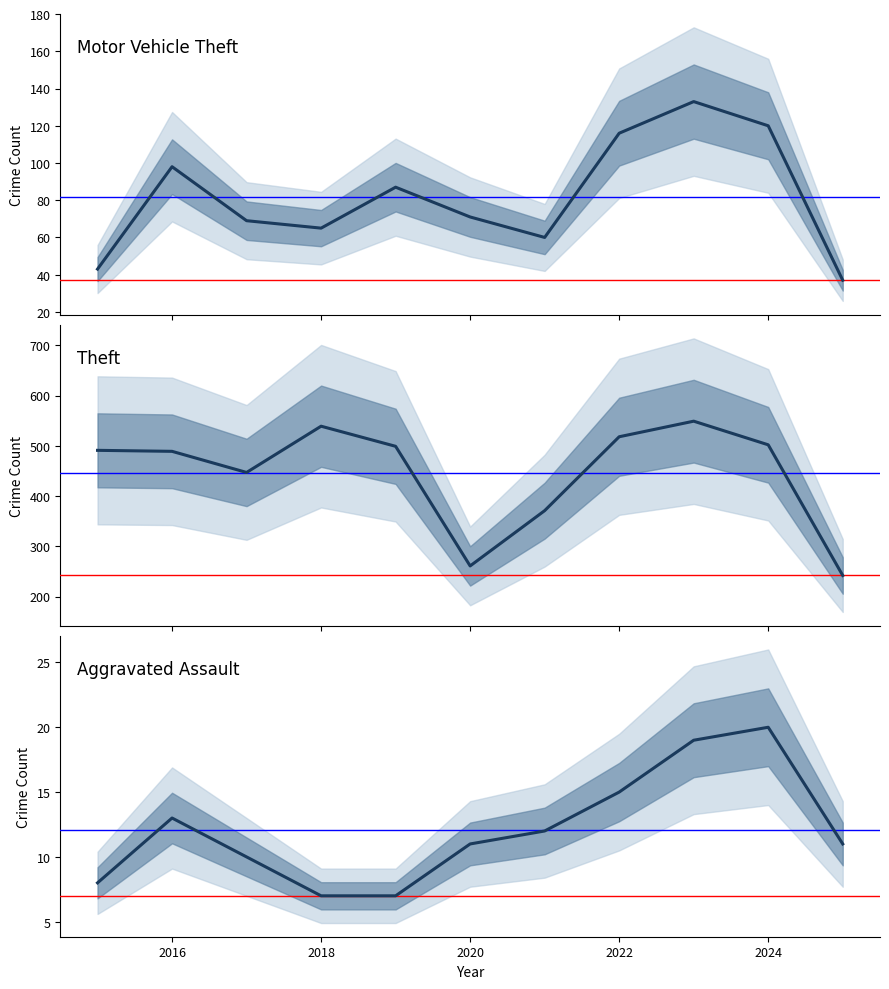

List the series in order of their peak value, highest first.

Theft, Motor Vehicle Theft, Aggravated Assault